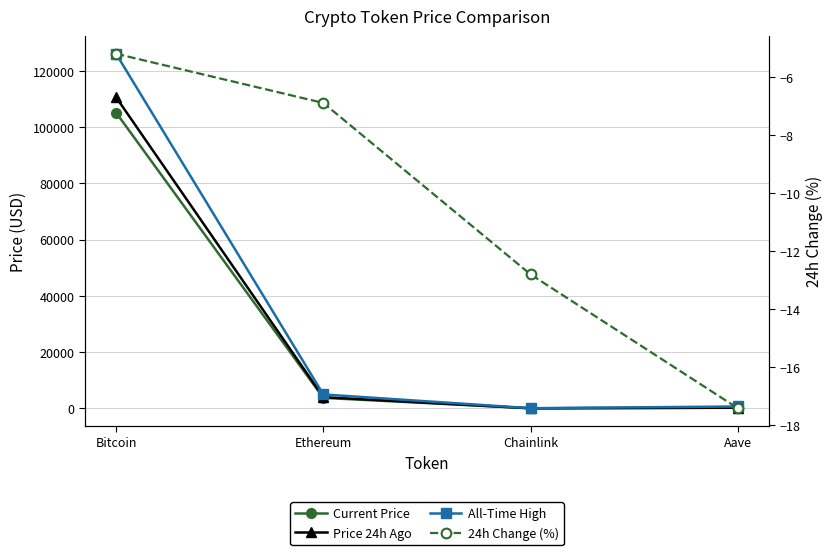

True or false: Price 24h Ago and Current Price cross at least once.

False